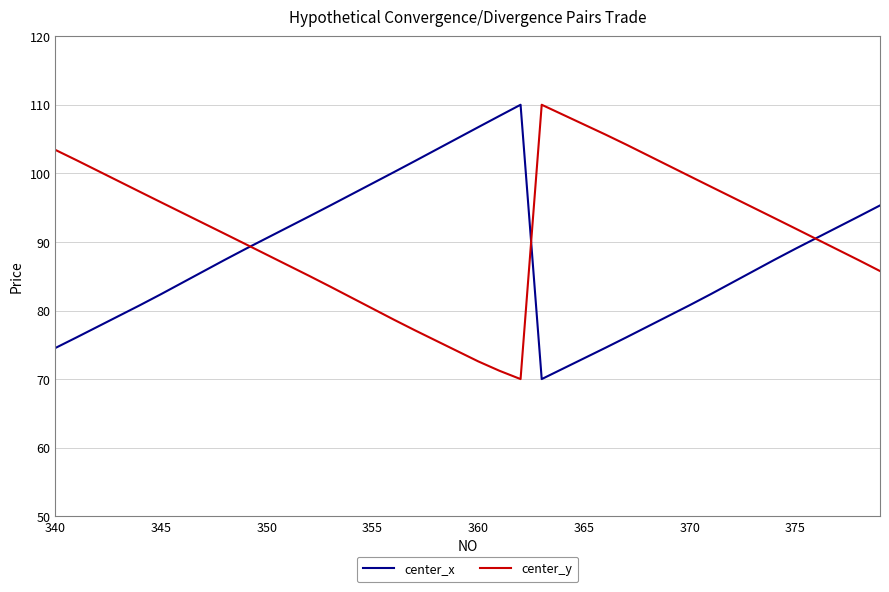

What is the maximum value shown in the chart?

110.0